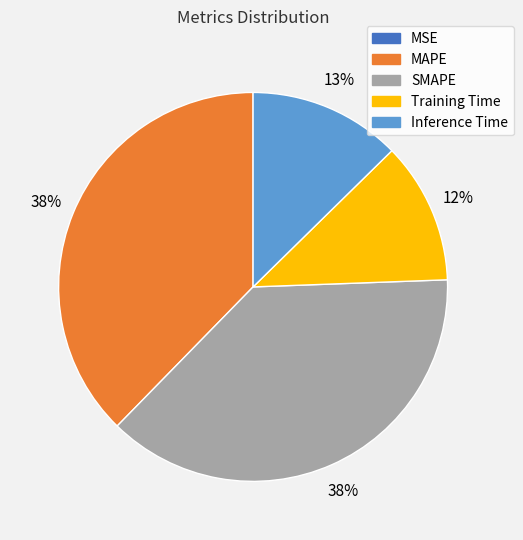

True or false: SMAPE accounts for 27% of the total.

False